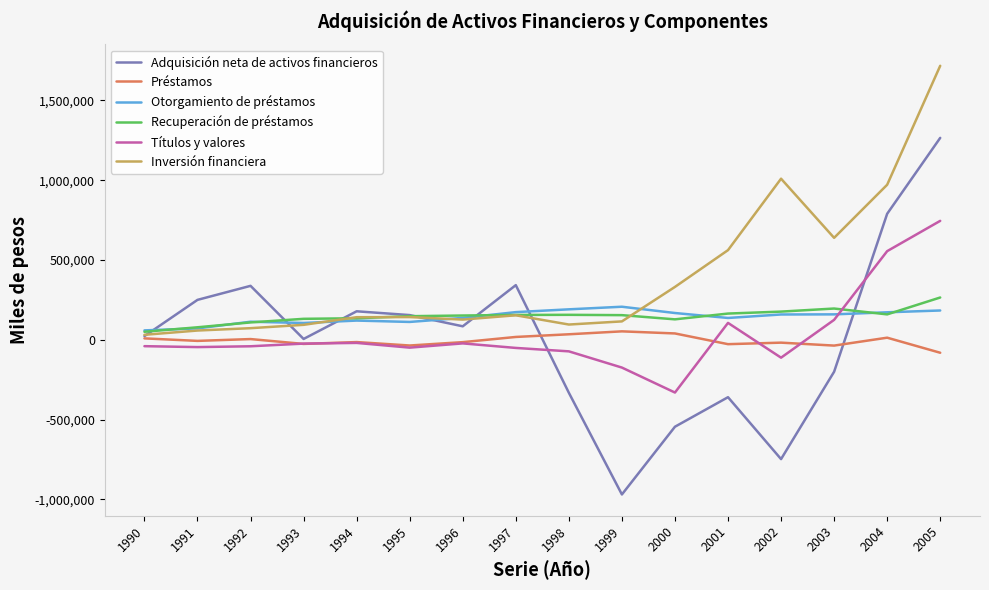

True or false: Adquisición neta de activos financieros has more than 1 points higher than both neighbors.

True